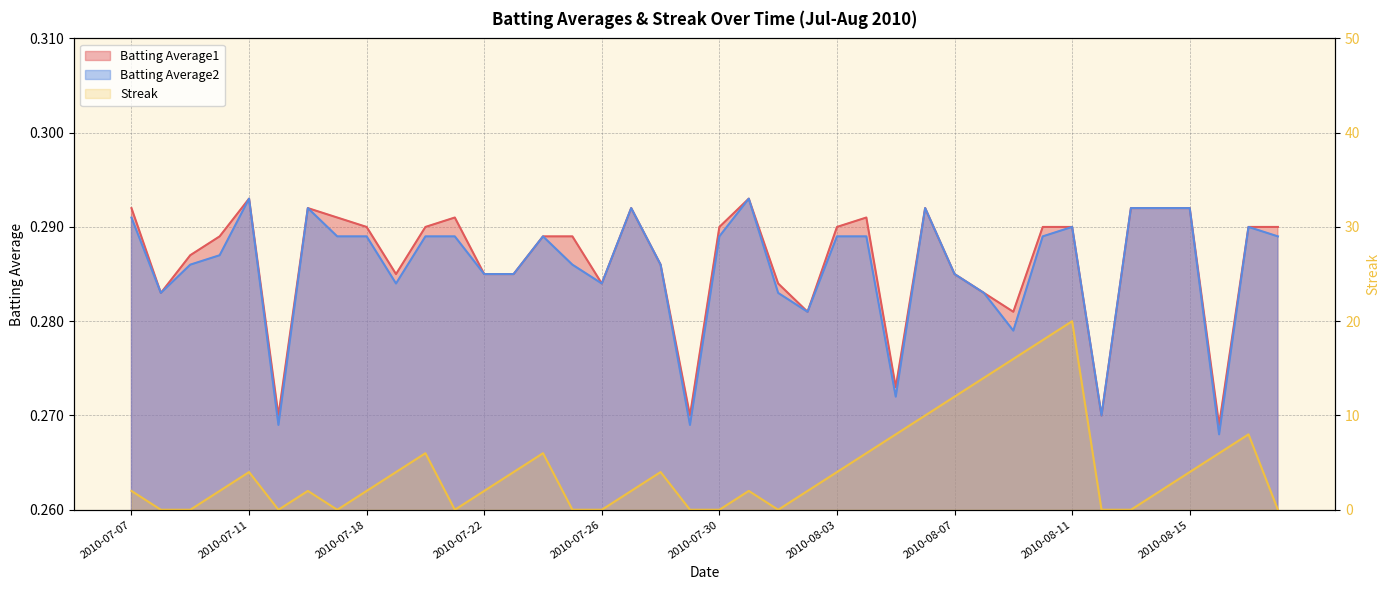

Rank the series at 2010-07-09 from highest to lowest value.

Batting Average1, Batting Average2, Streak